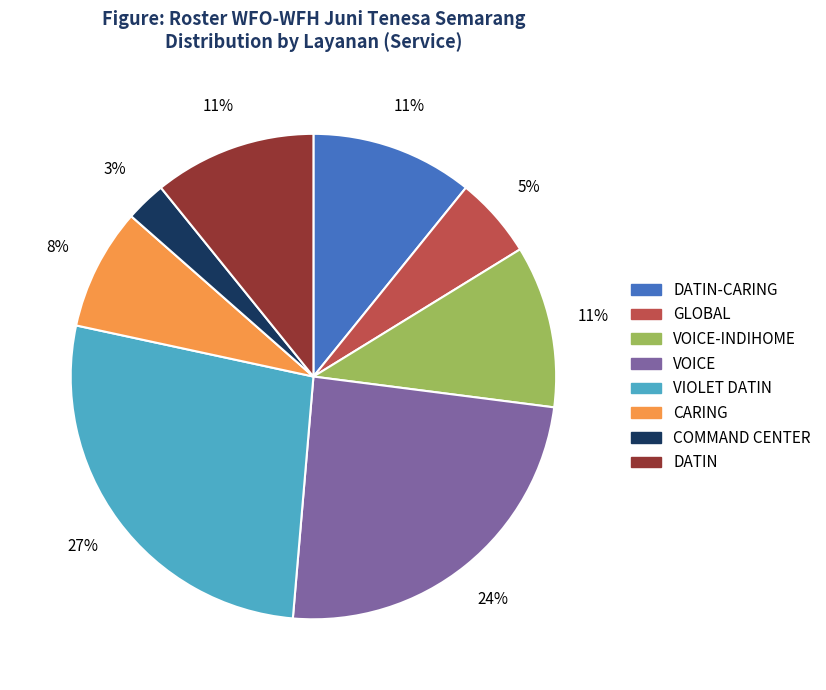

Combined, do VIOLET DATIN and VOICE-INDIHOME account for over 50%?

No